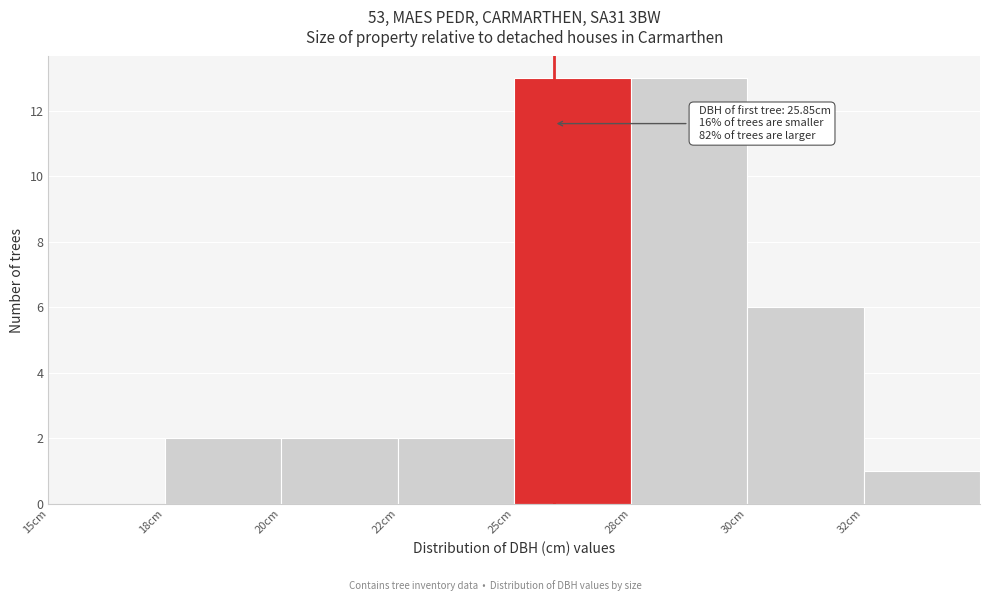

Reading left to right, transcribe all the data shown in this chart.

15cm=0	18cm=2	20cm=2	22cm=2	25cm=13	28cm=13	30cm=6	32cm=1